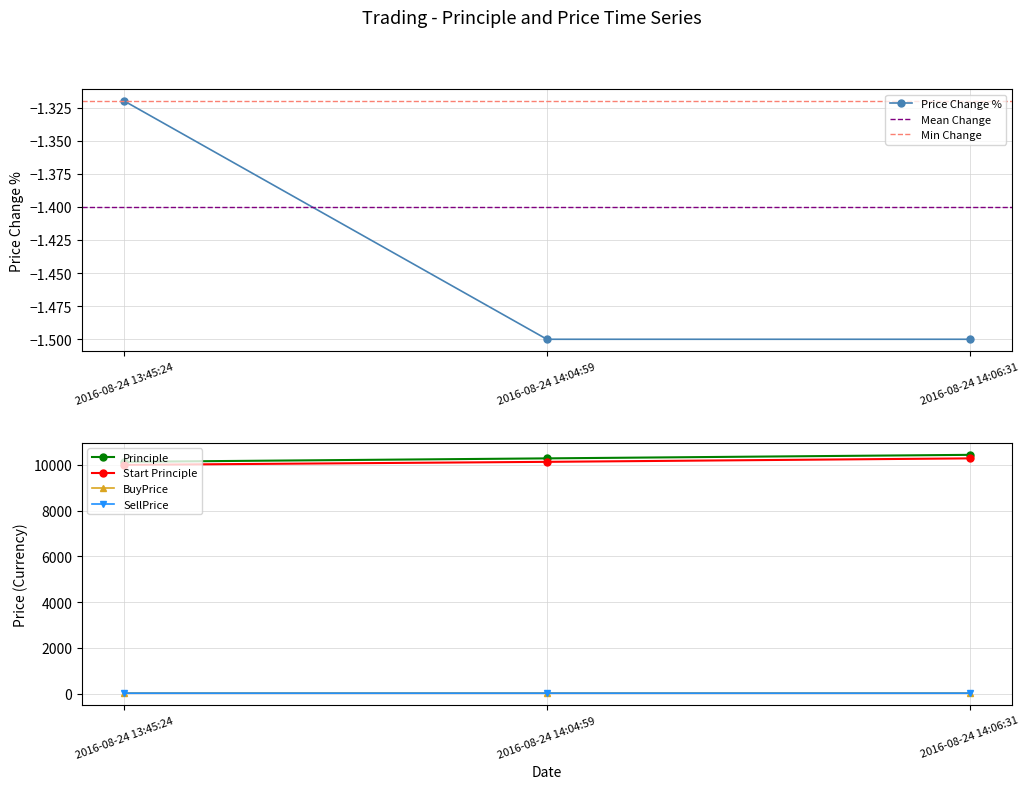

What is the label of the 2nd point from the left?

2016-08-24 14:04:59